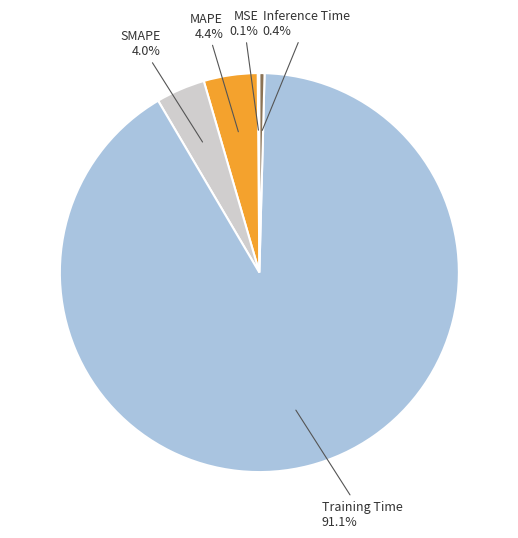

Is the sum of Inference Time and MAPE greater than half?

No